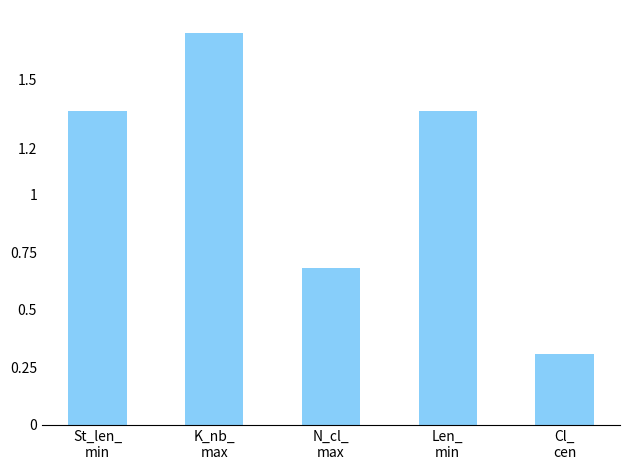

What is the change in value from St_len_
min to Cl_
cen?

-1.1